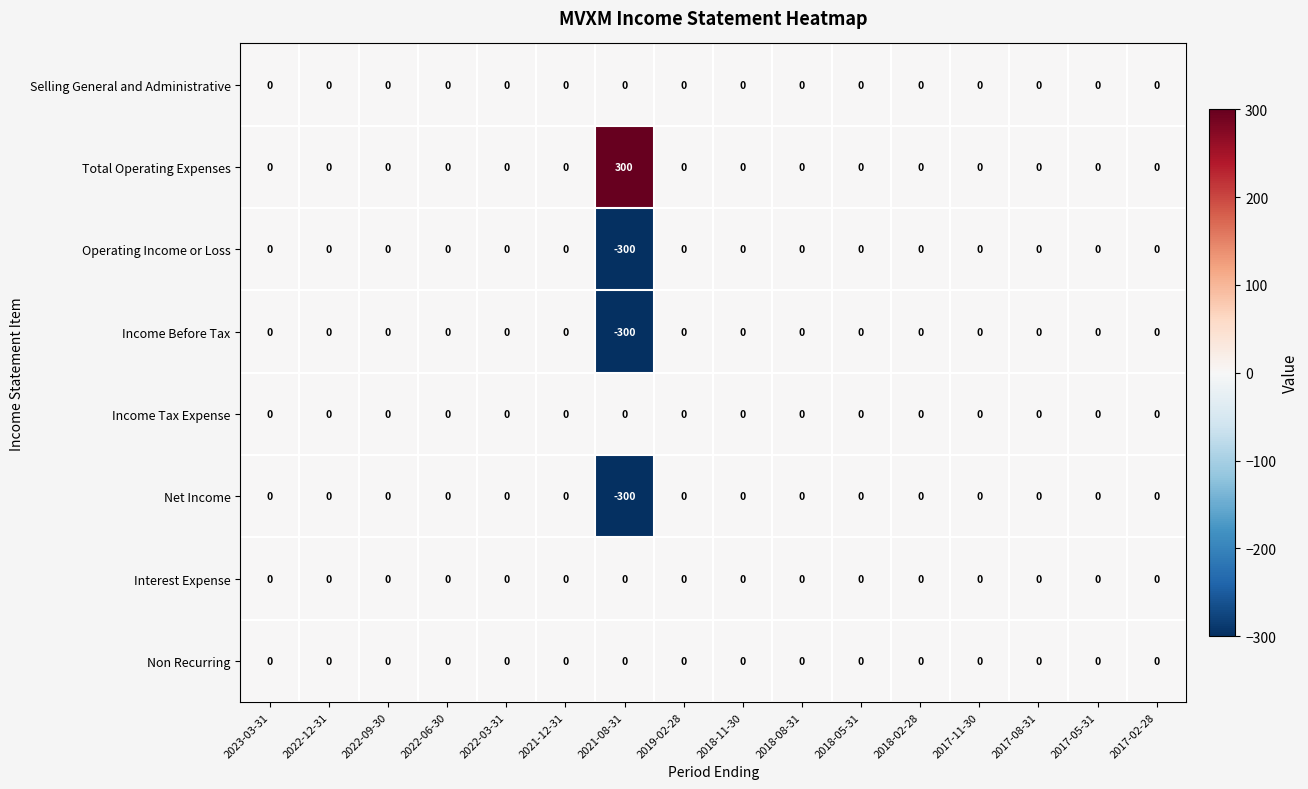

Count the number of categories in the chart.

16